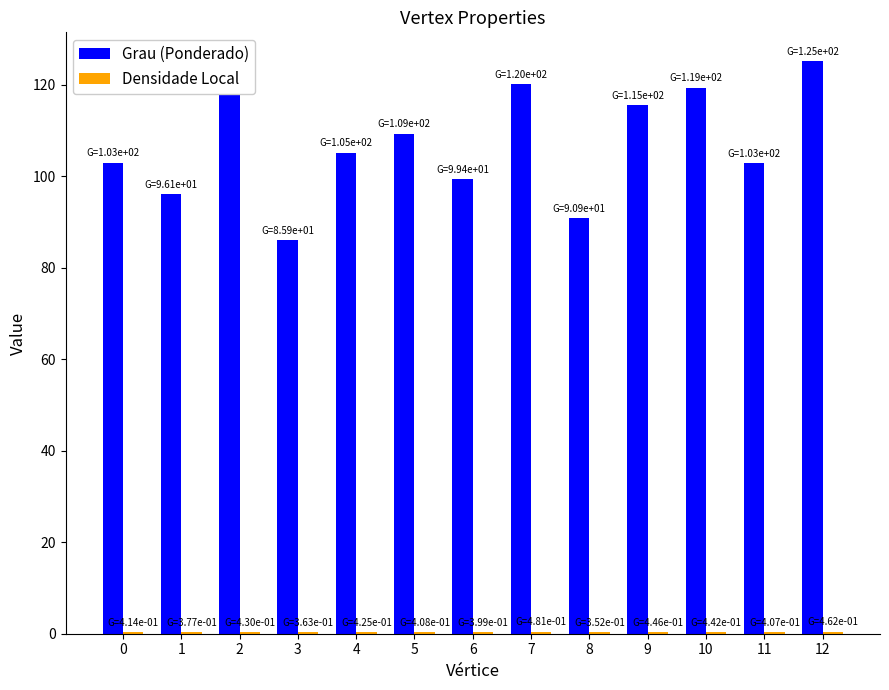

What is the maximum value shown in the chart?

125.1